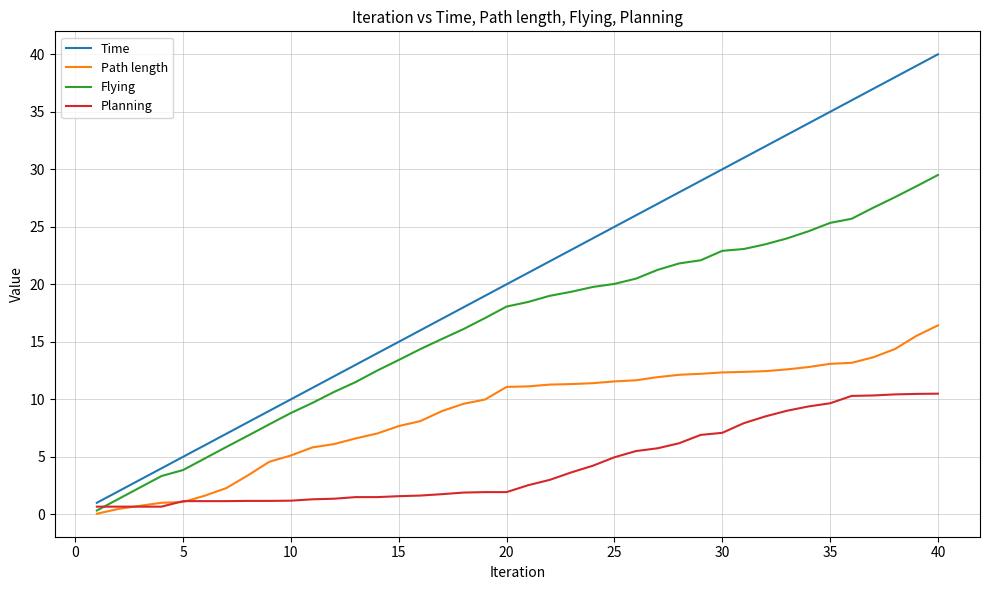

What is the greatest value displayed?

40.0